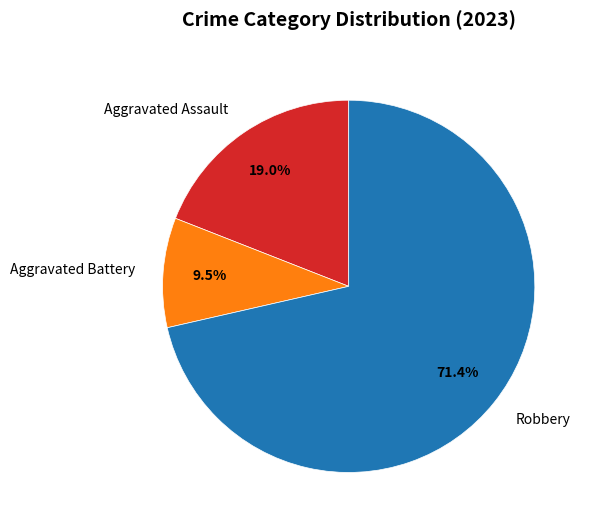

Is Aggravated Battery the majority of the pie?

No